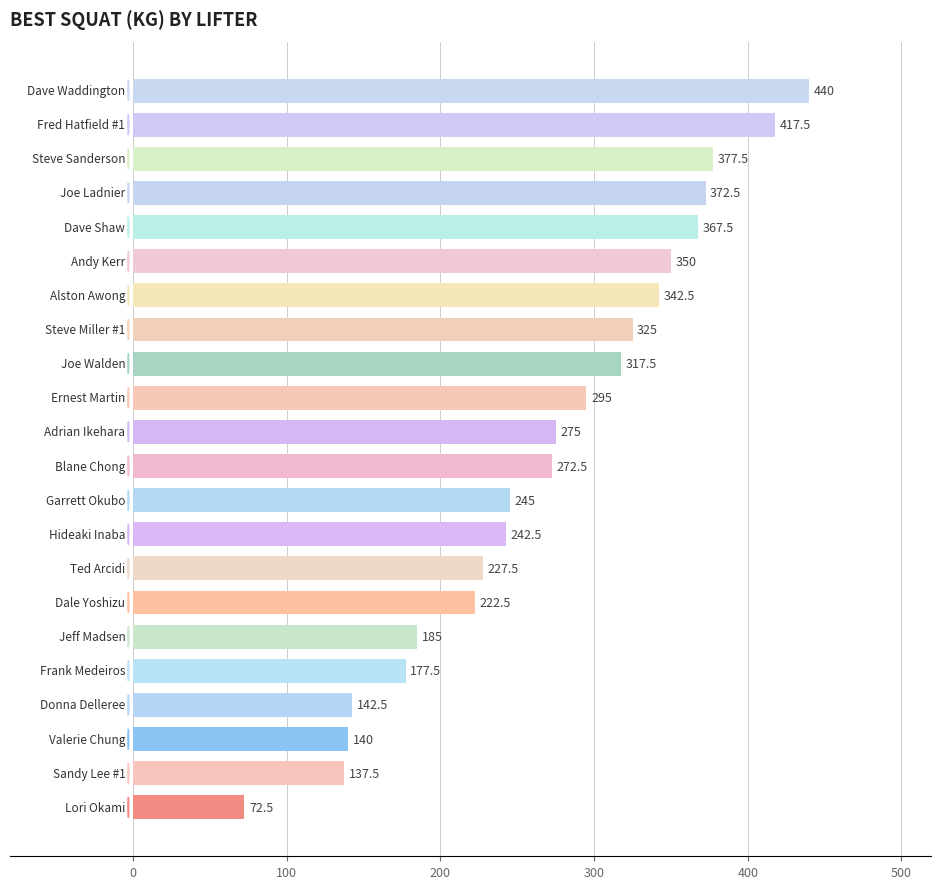

What is the maximum value shown in the chart?

440.0